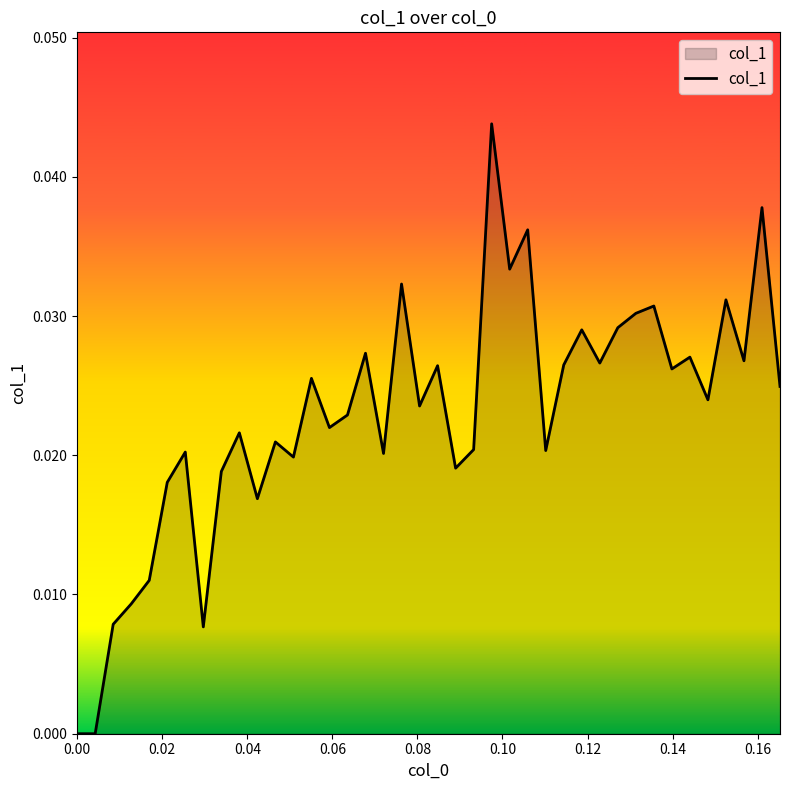

Does the chart have visible grid lines?

No